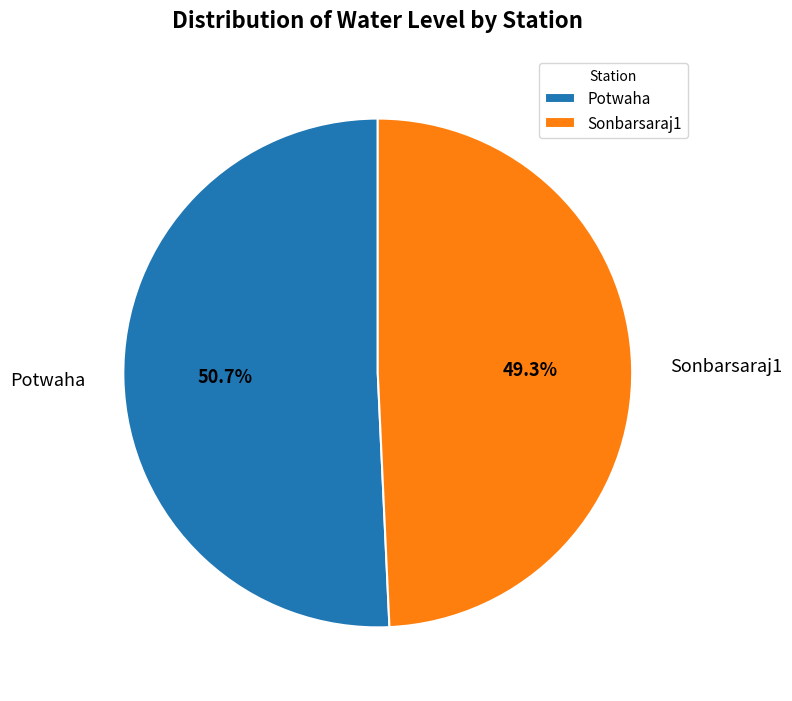

To the nearest percent, what is the average slice percentage?

50%